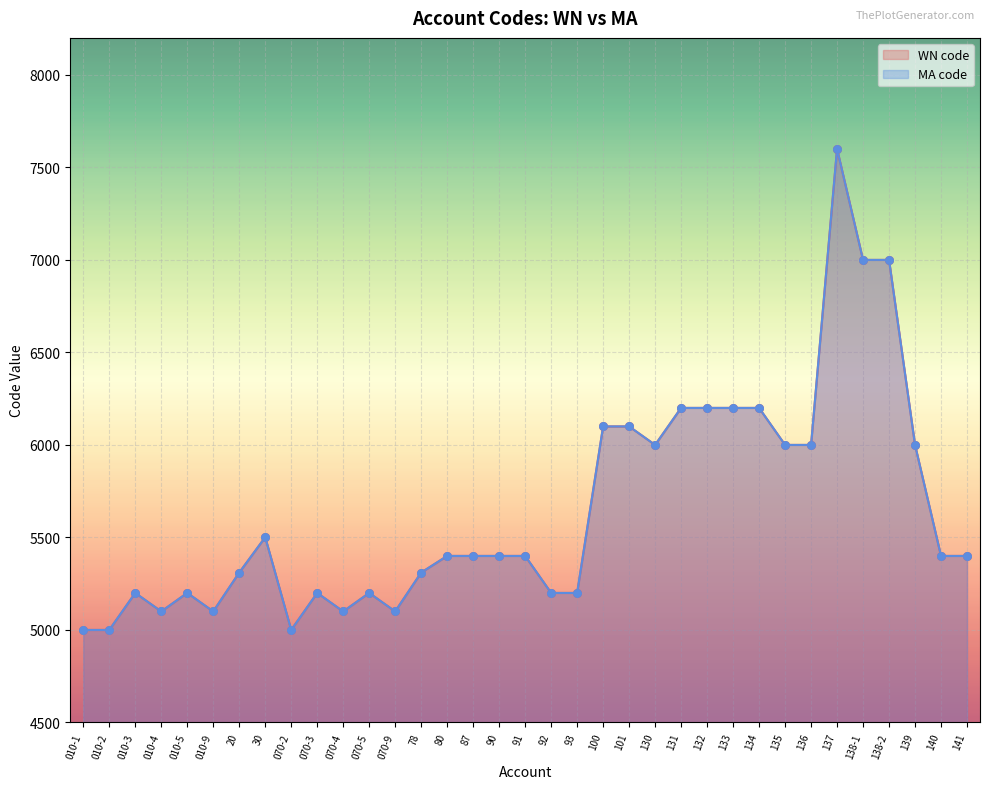

Which series has the largest Y range (max minus min)?

WN code